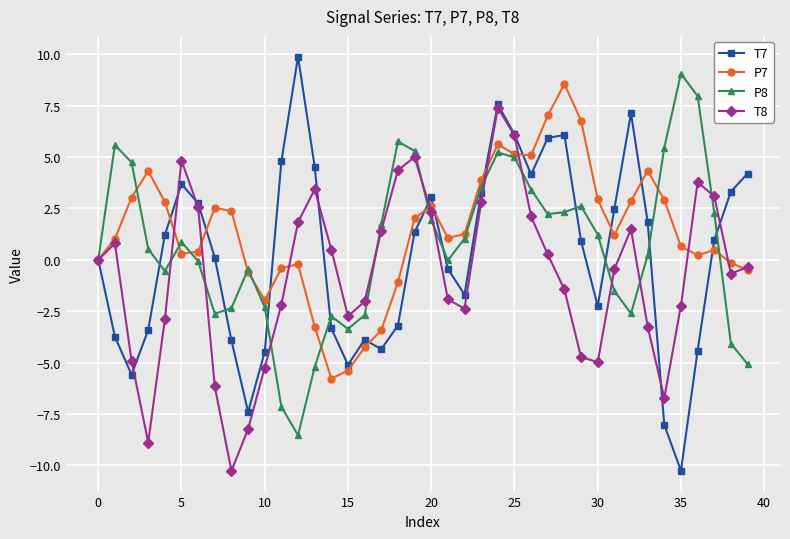

Which series has the widest spread of values?

T7